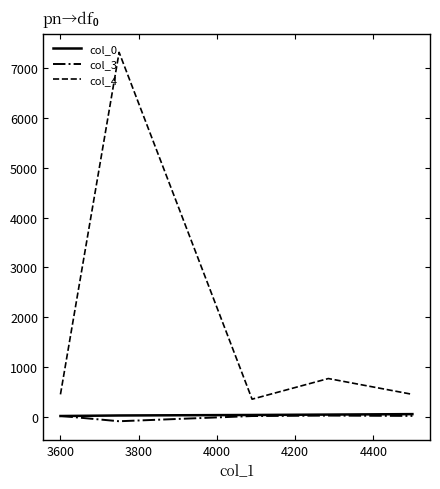

What is the greatest value displayed?

7312.3